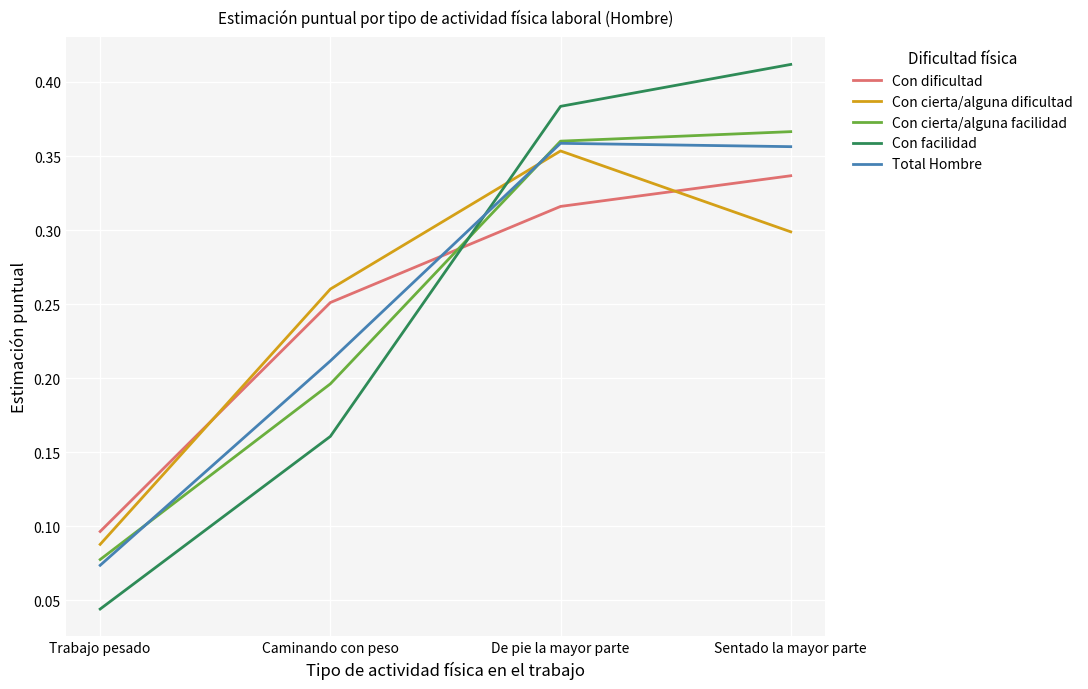

Which category has the lowest value in the Con cierta/alguna dificultad series?

Trabajo pesado